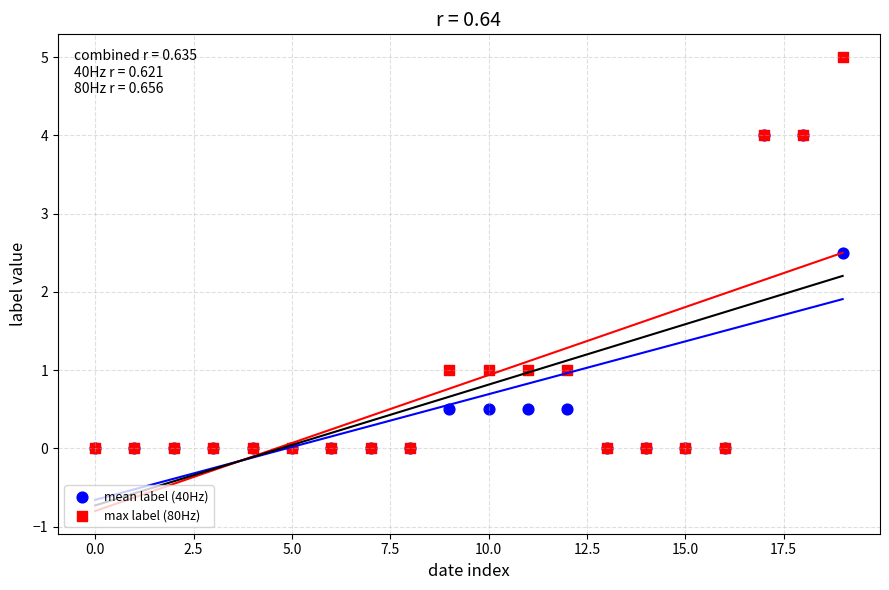

What are all the series names shown in the legend?

mean label (40Hz), max label (80Hz)